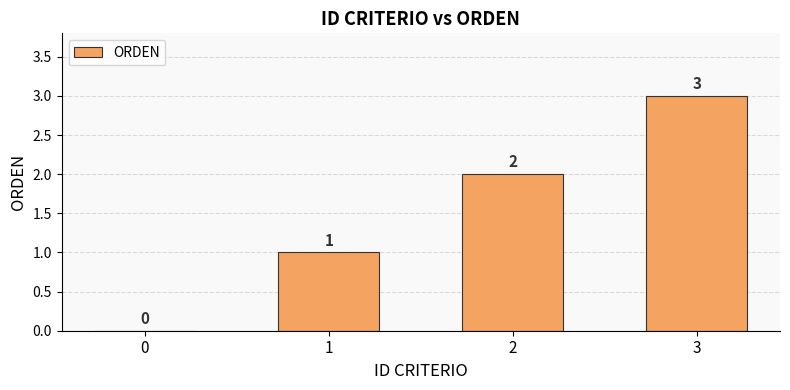

How many values are between 1 and 3?

3